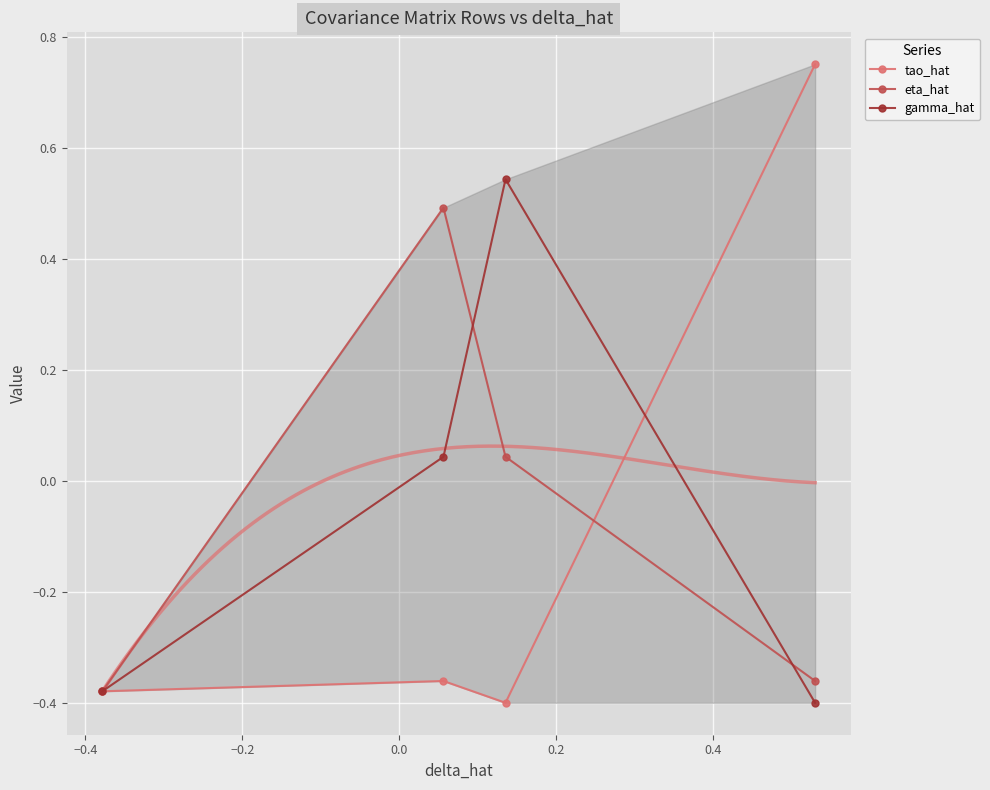

True or false: eta_hat has more than 1 points higher than both neighbors.

False